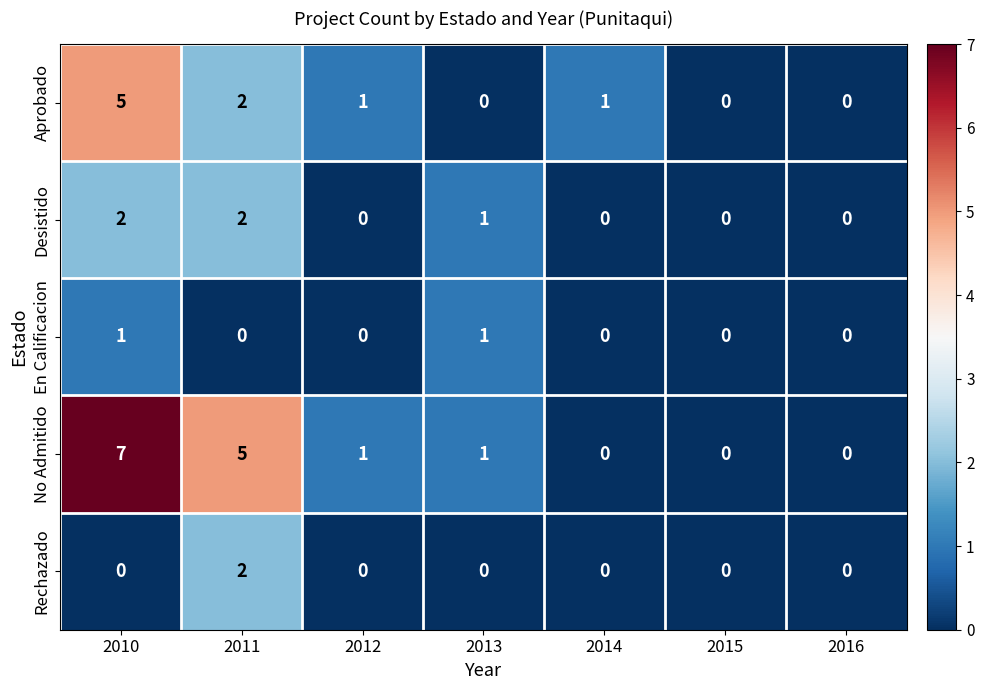

True or false: Desistido has a value of 3 at 2010.

False